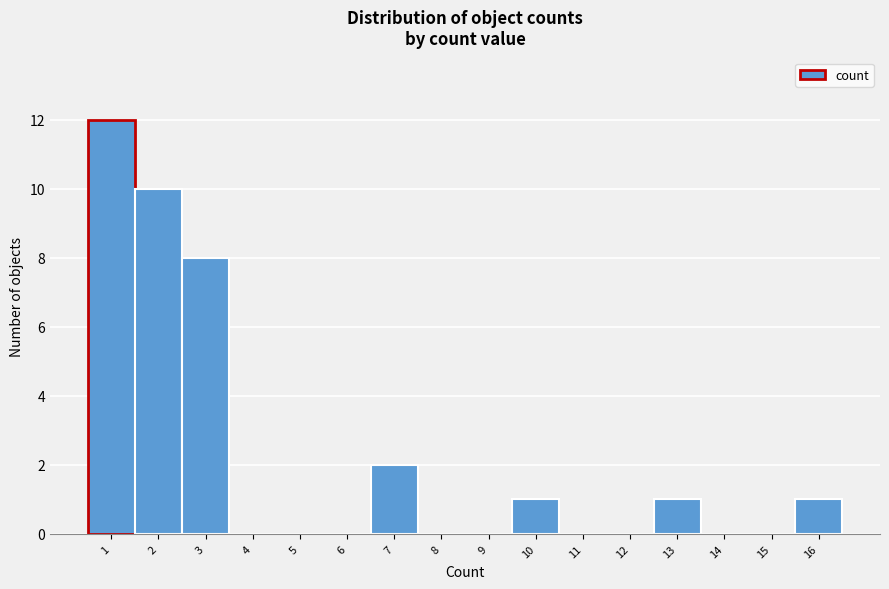

Reading left to right, extract all data points from this chart.

1=12	2=10	3=8	4=0	5=0	6=0	7=2	8=0	9=0	10=1	11=0	12=0	13=1	14=0	15=0	16=1